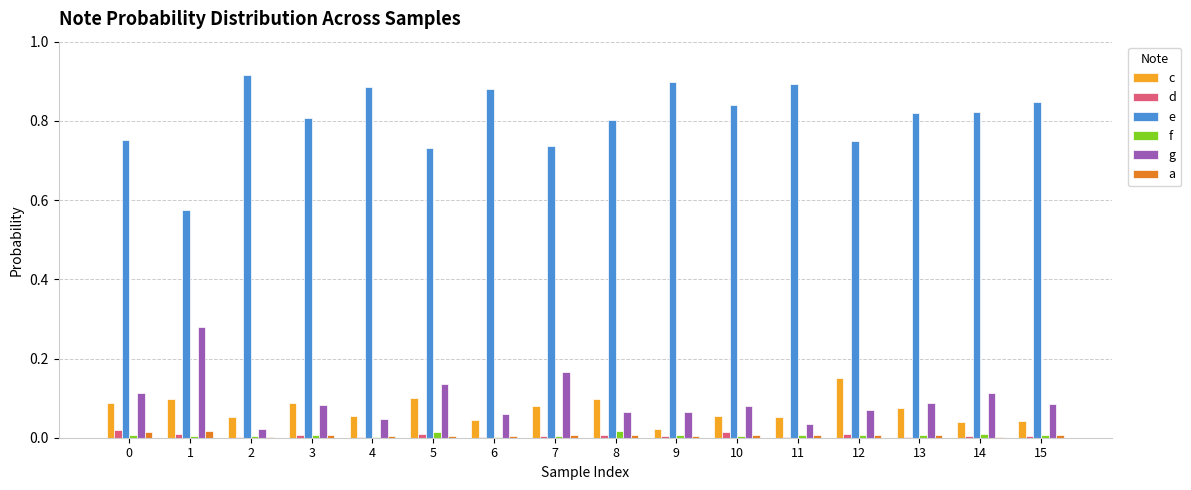

True or false: a has a value of 0.0 at 2.

True